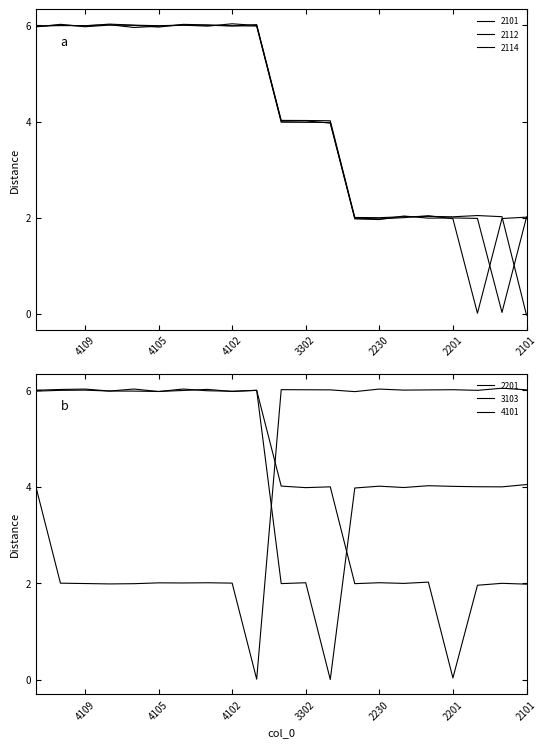

Count the 3103 values in the range 3 to 5.

8